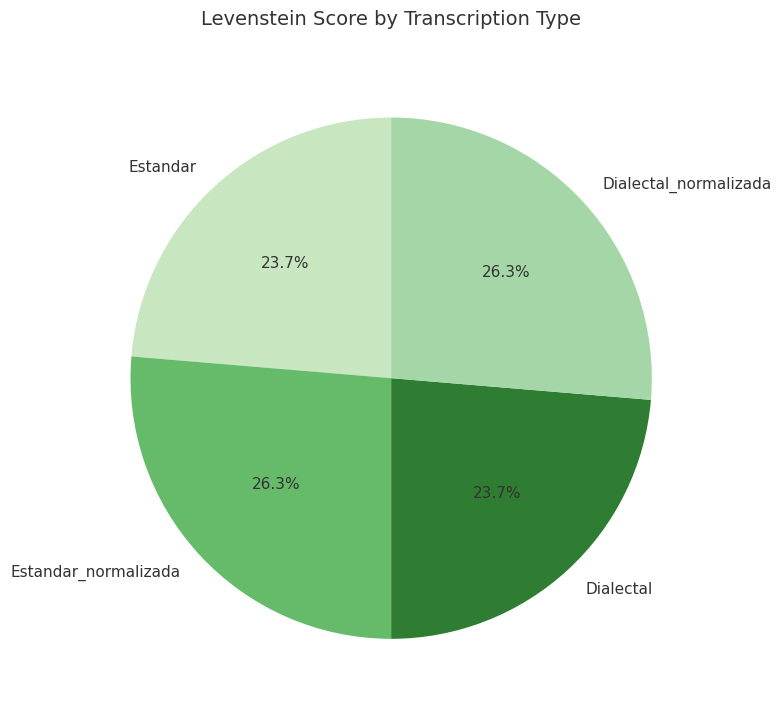

Count the number of slices in the pie.

4